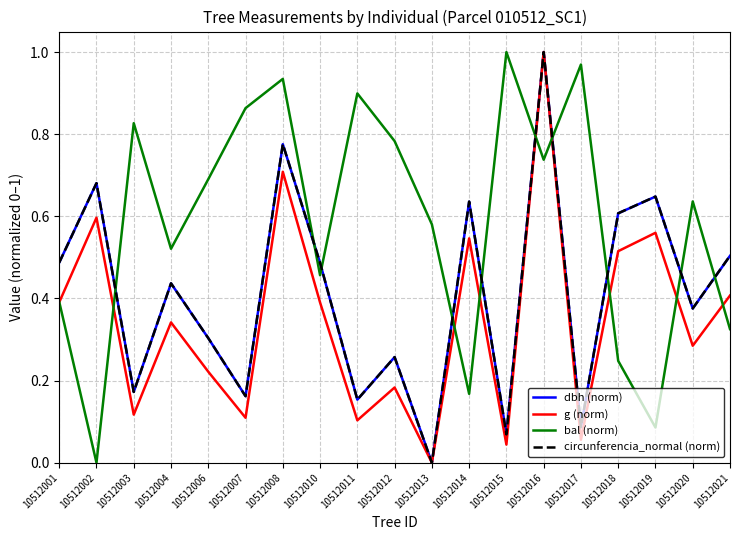

At which label does g (norm) reach its peak?

10512016